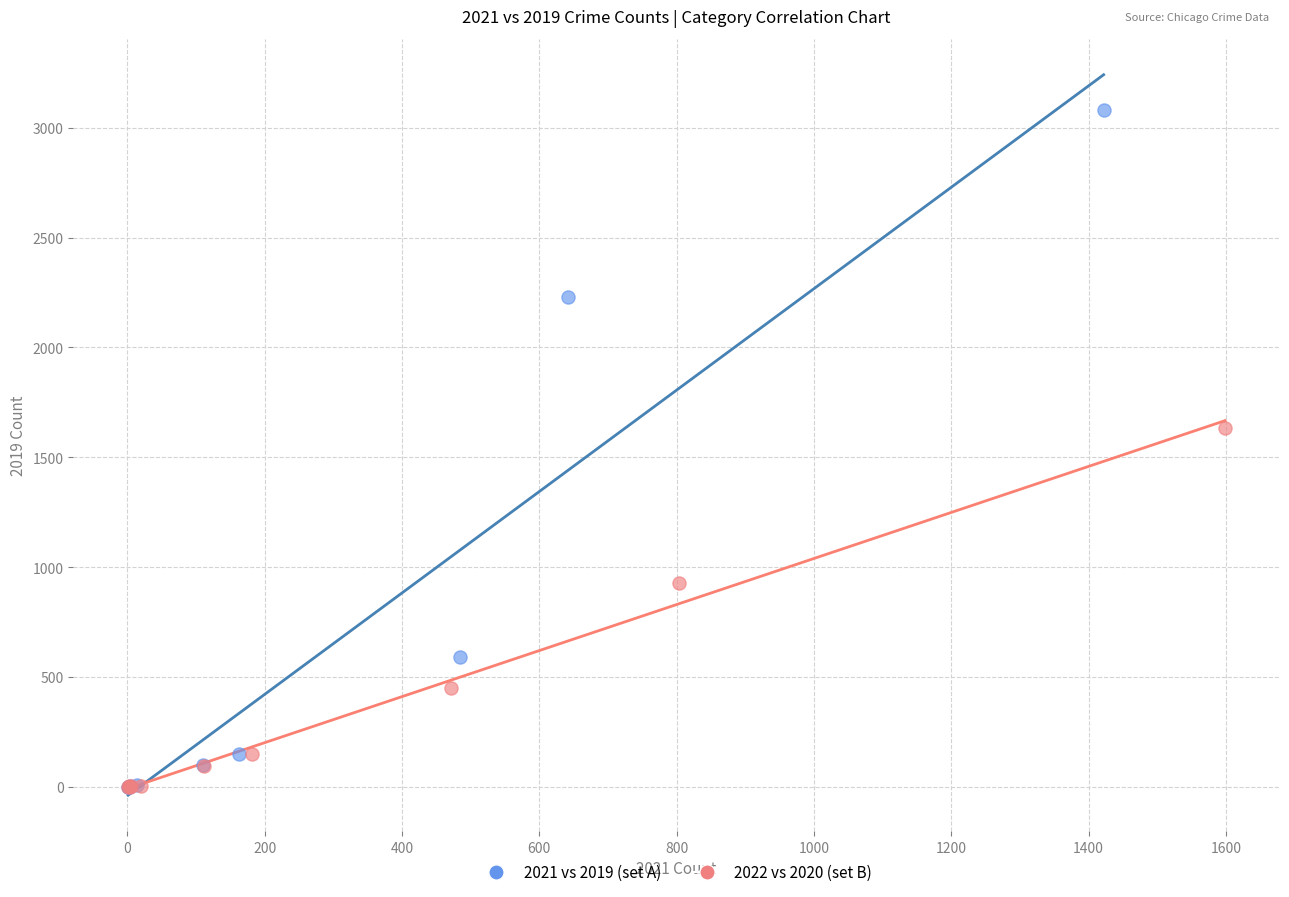

Which series contains the highest Y value?

2021 vs 2019 (set A)